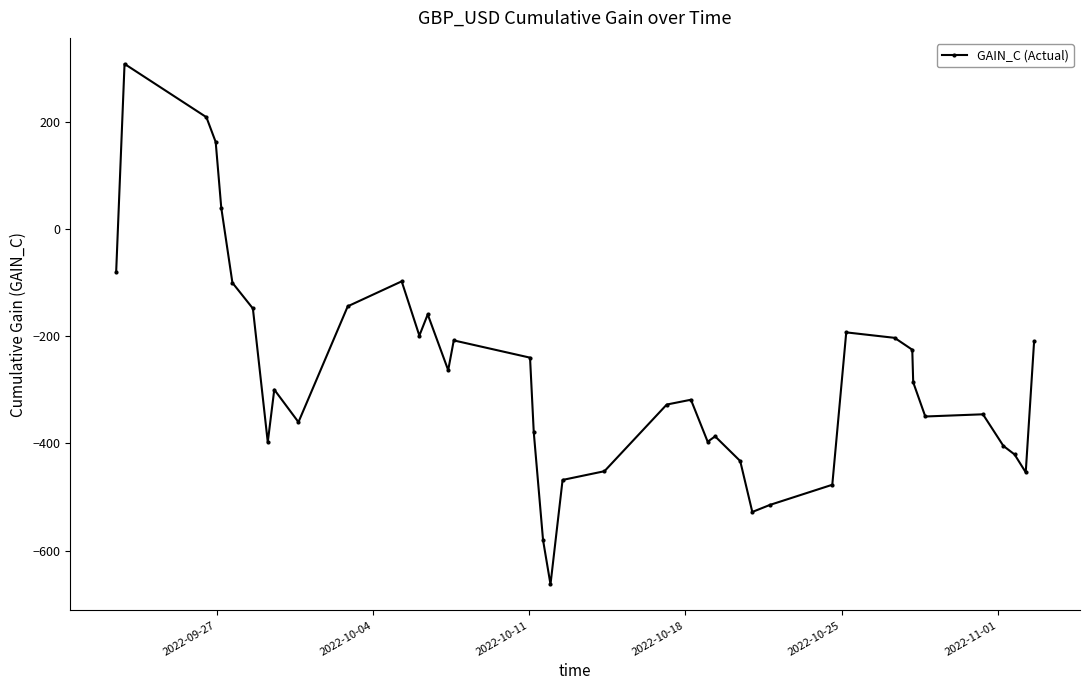

What is the sum of all values?

-10988.4